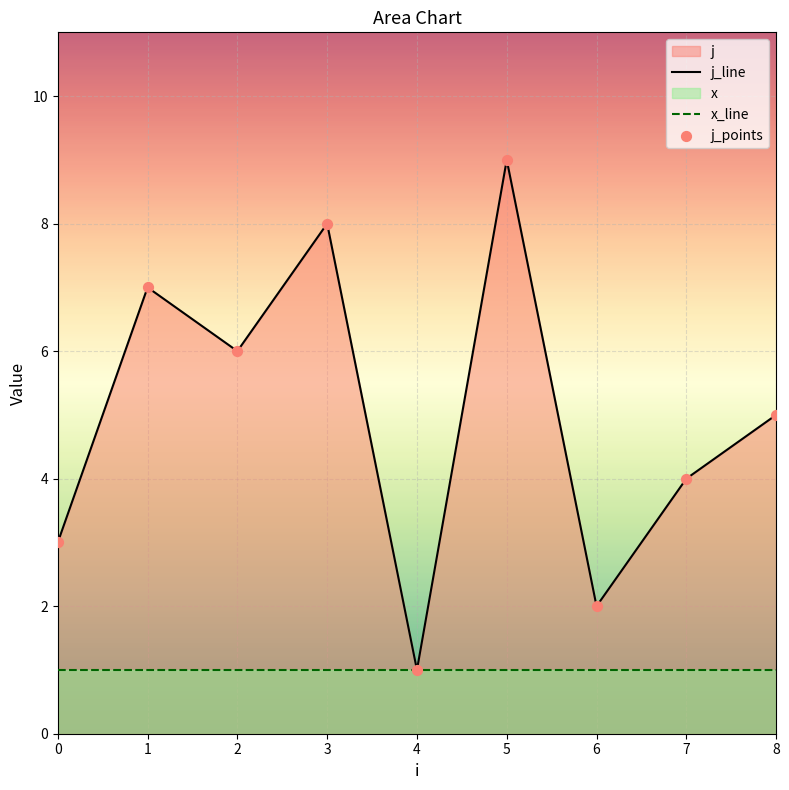

Is the value of j_points at 2 greater than the value of x_line at 6?

Yes